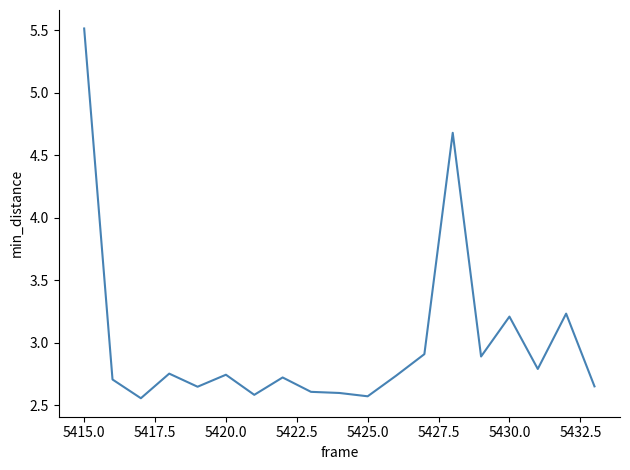

What is the greatest value displayed?

5.5